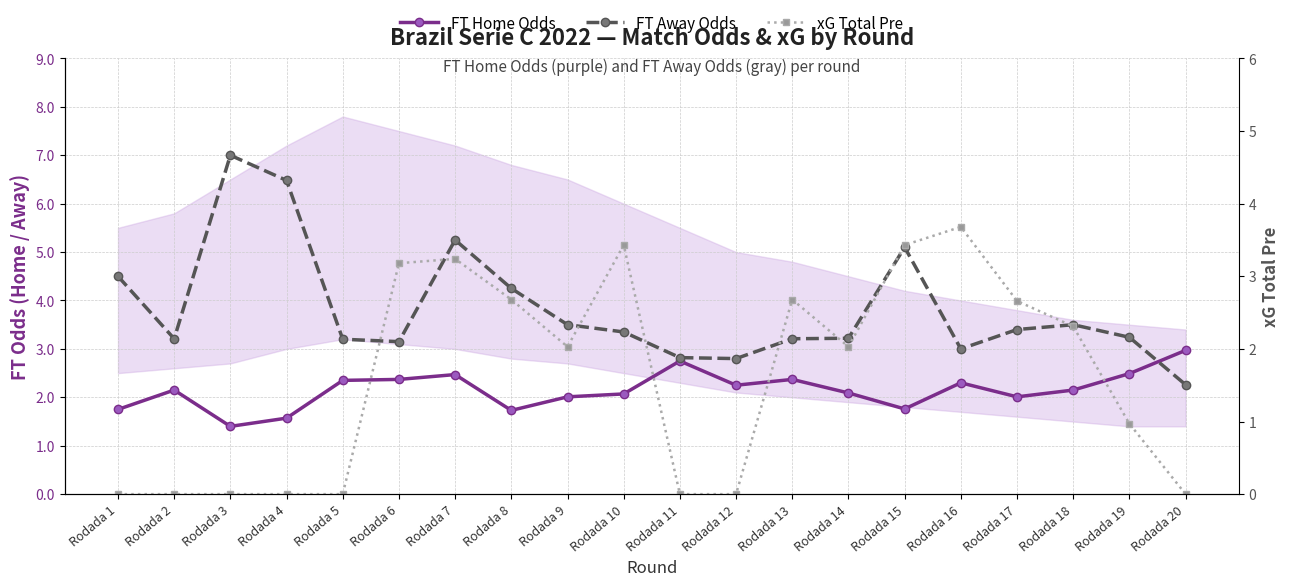

Rank the categories by FT Away Odds value from highest to lowest.

Rodada 3, Rodada 4, Rodada 7, Rodada 15, Rodada 1, Rodada 8, Rodada 9, Rodada 18, Rodada 17, Rodada 10, Rodada 19, Rodada 14, Rodada 2, Rodada 13, Rodada 5, Rodada 6, Rodada 16, Rodada 11, Rodada 12, Rodada 20